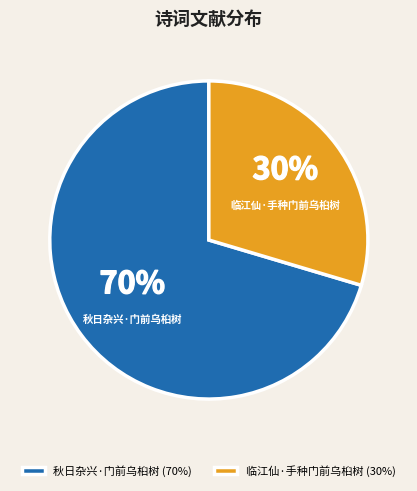

Is it true that 临江仙·手种门前乌桕树 is 41% of the pie?

False